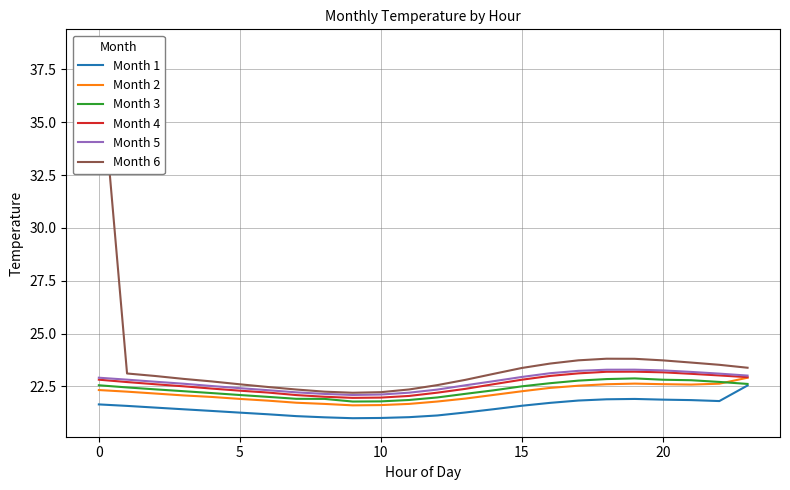

How many categories are shown in the chart?

24